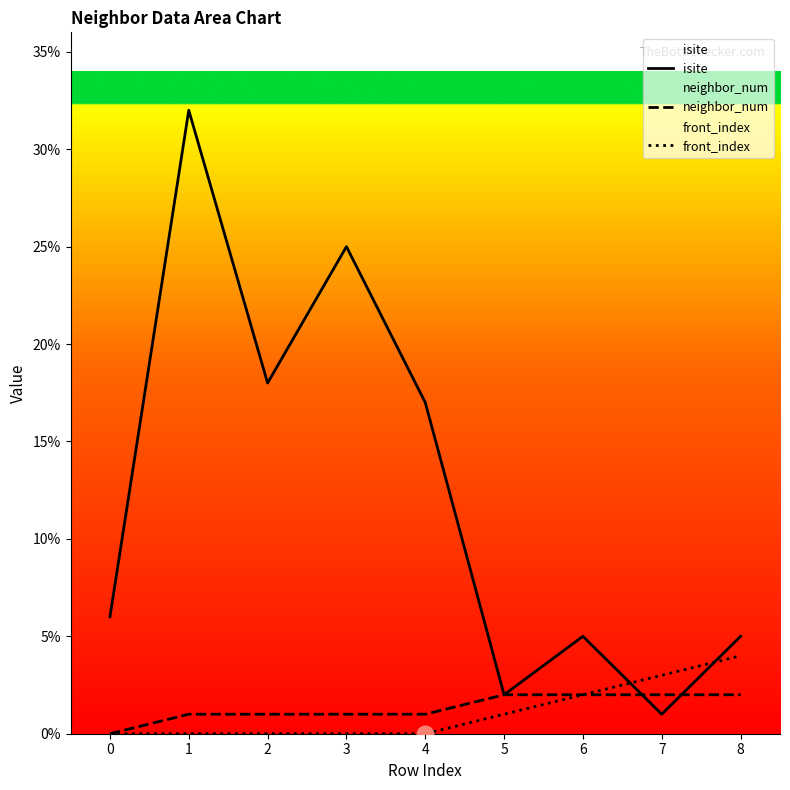

At which category is the sum across all series the highest?

1